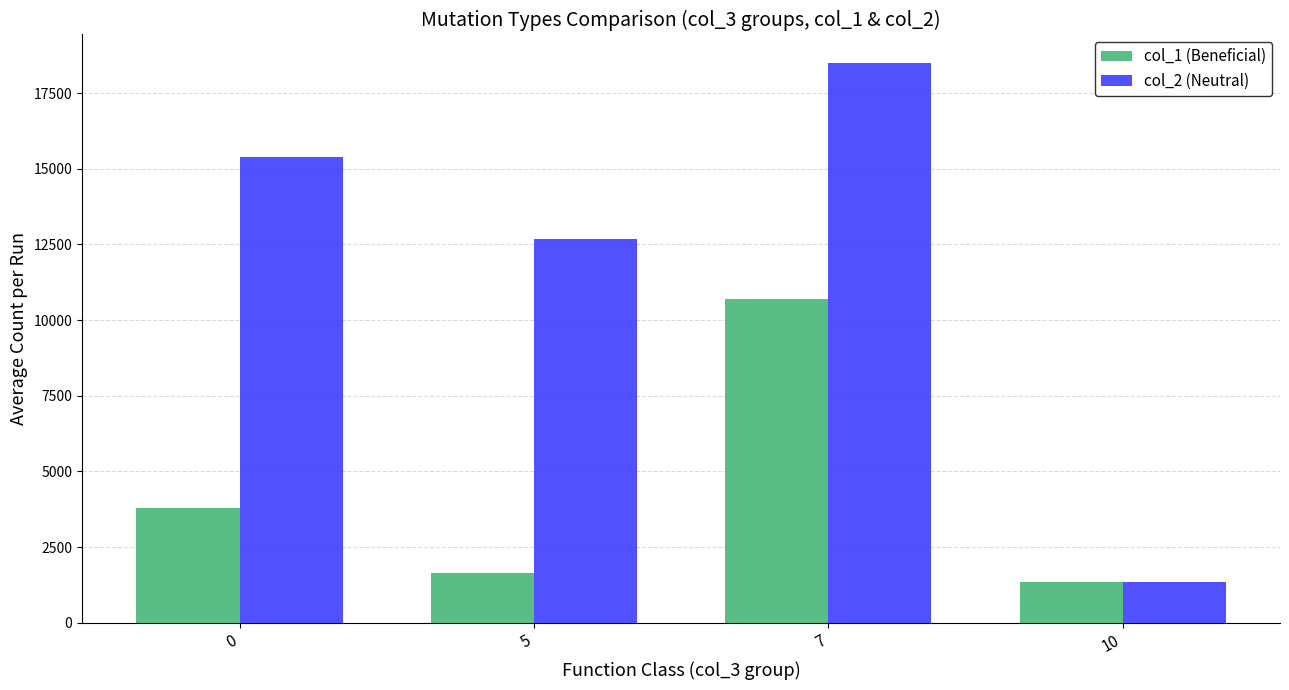

Reading left to right, transcribe all the data shown in this chart.

col_1 (Beneficial): 0=3797.9	5=1632.7	7=10712.5	10=1358.0
col_2 (Neutral): 0=15388.1	5=12675.8	7=18508.0	10=1358.0